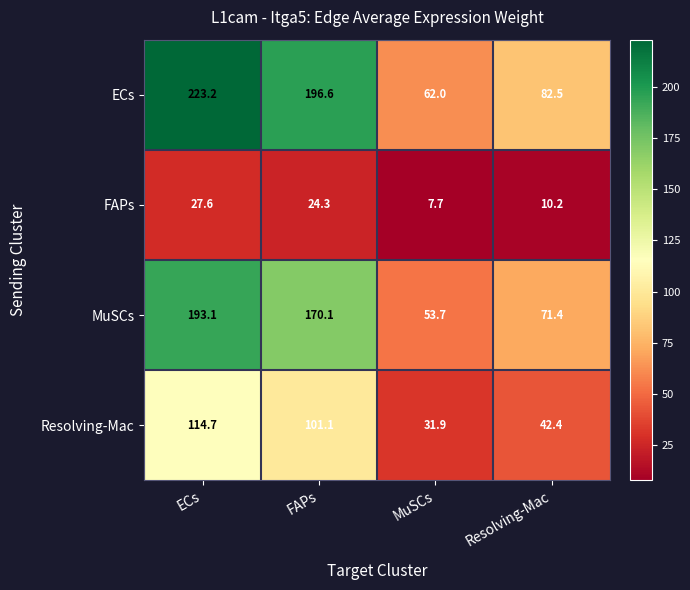

What is the average value of the Resolving-Mac series?

72.5